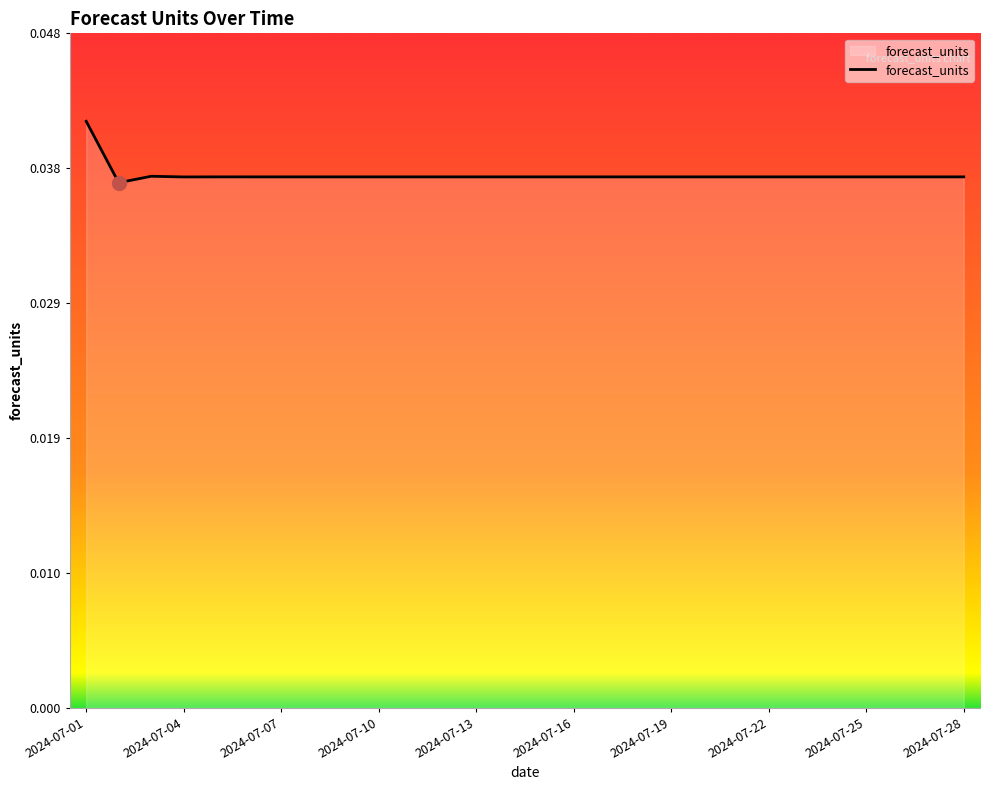

Is this an area chart (filled region under the line)?

Yes